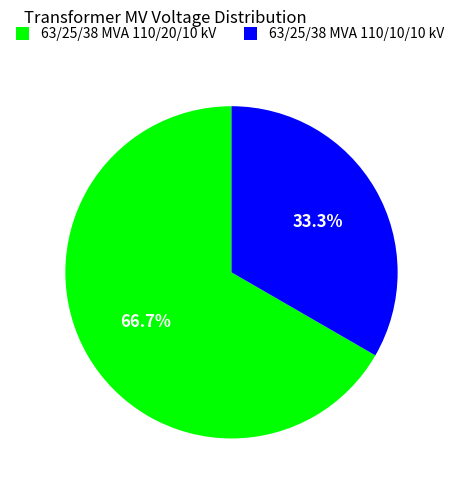

Which has a higher value, 63/25/38 MVA 110/20/10 kV or 63/25/38 MVA 110/10/10 kV?

63/25/38 MVA 110/20/10 kV